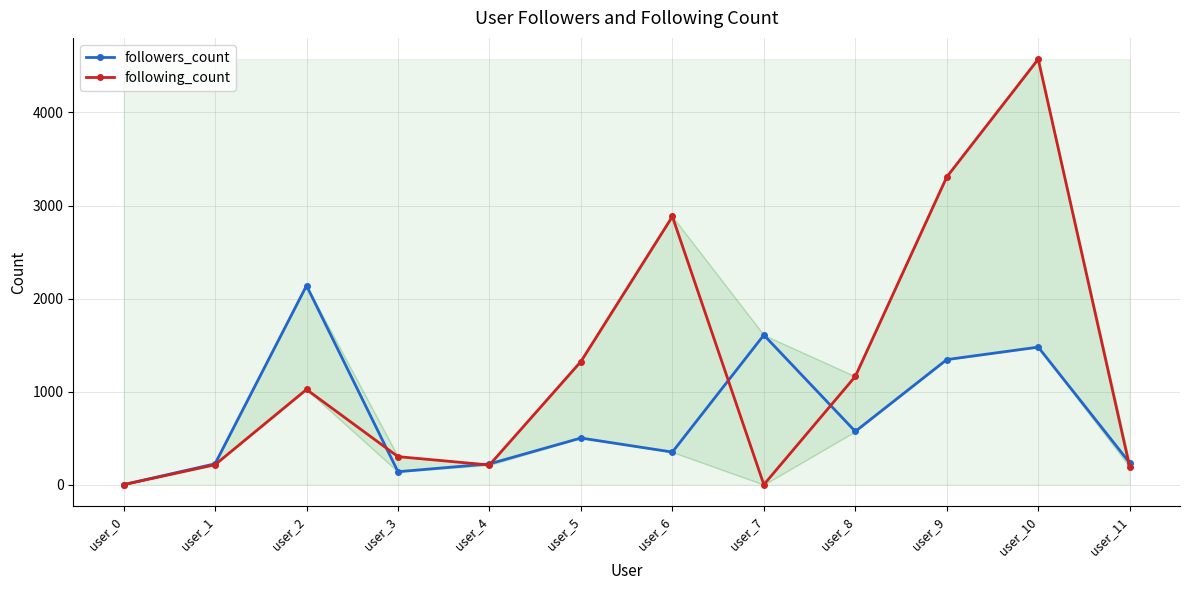

What are all the series names shown in the legend?

followers_count, following_count